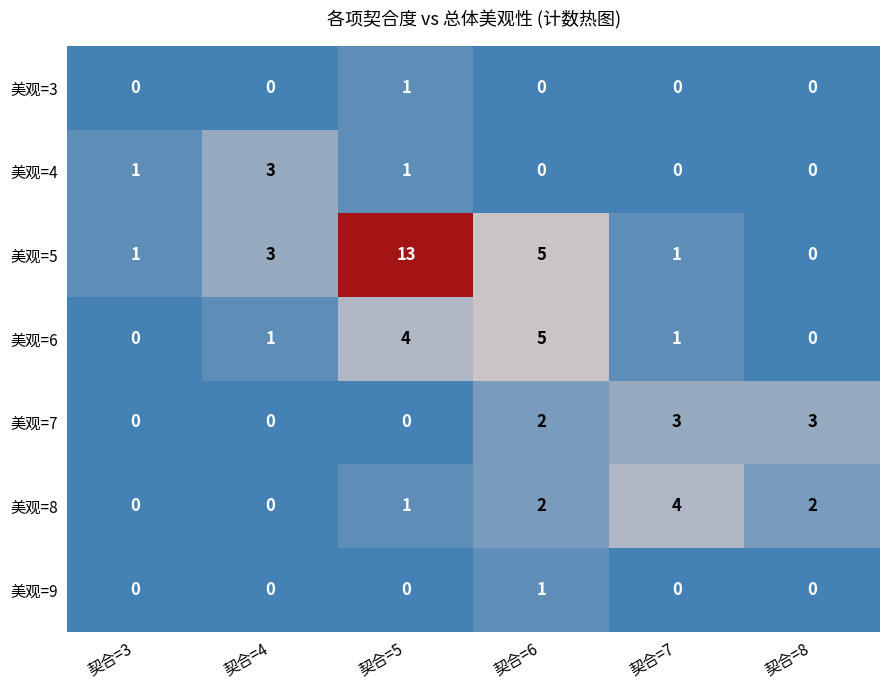

The value of 美观=9 at 契合=3 is 0. True or false?

True